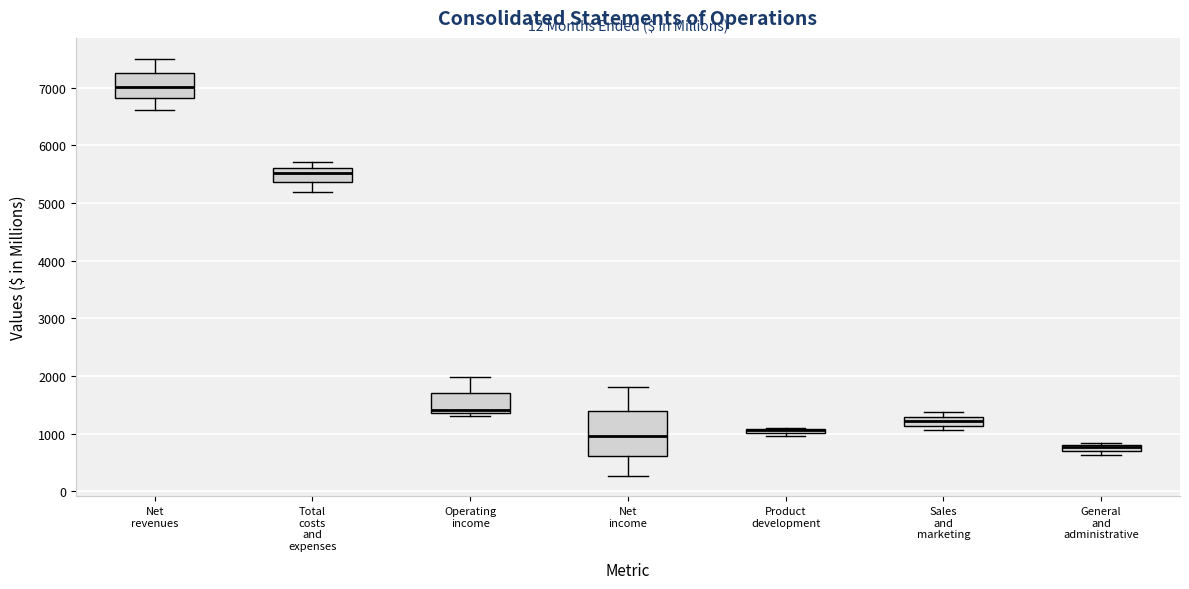

Comparing the boxes themselves (not the whiskers), which one is the tallest?

Net income